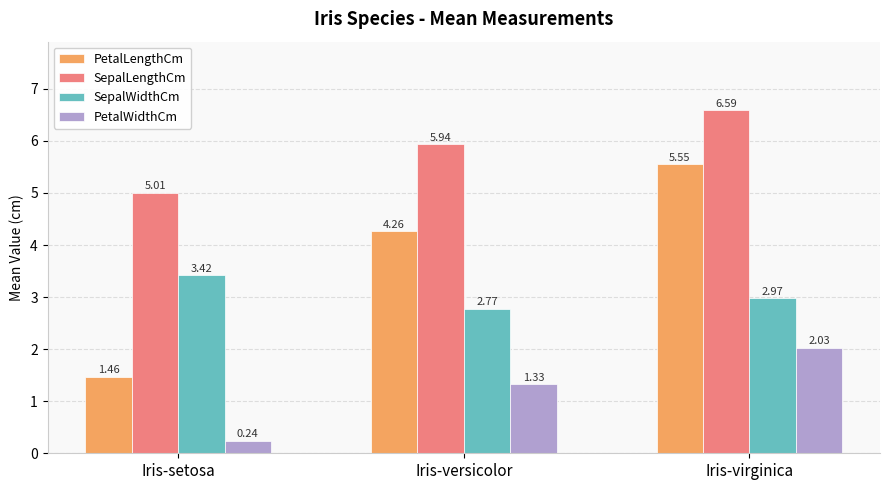

What position from the right is Iris-versicolor?

2